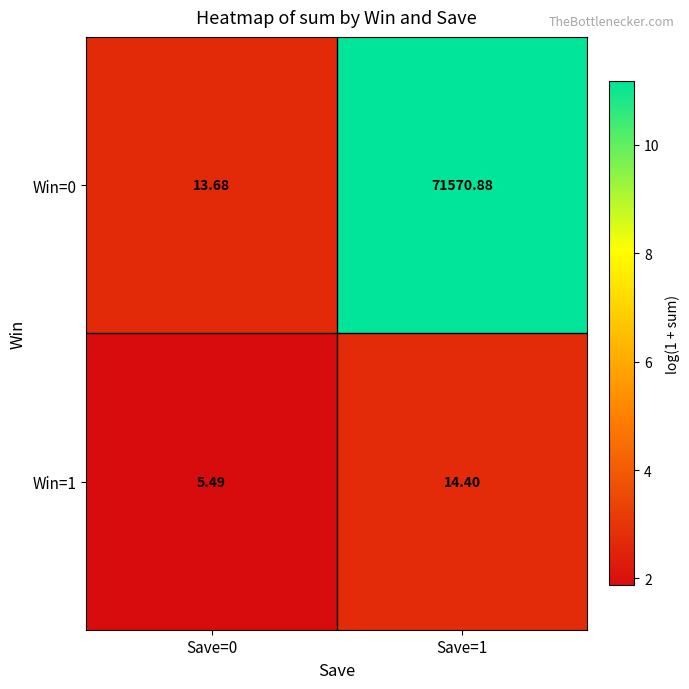

Which series changed the most between Save=0 and Save=1?

Win=0